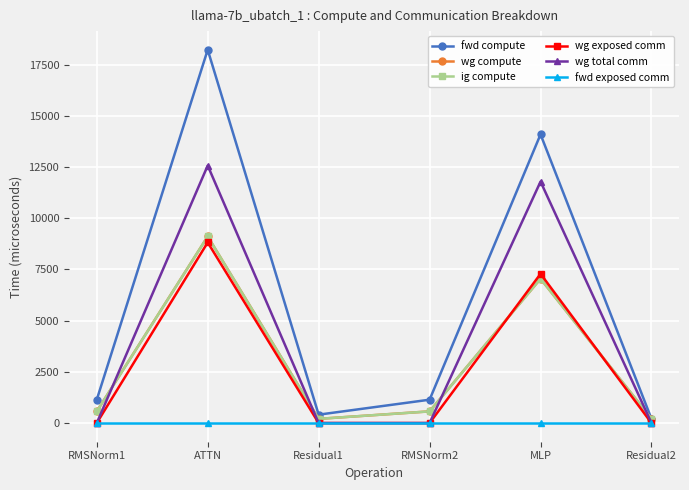

Is this an area chart (filled region under the line)?

No